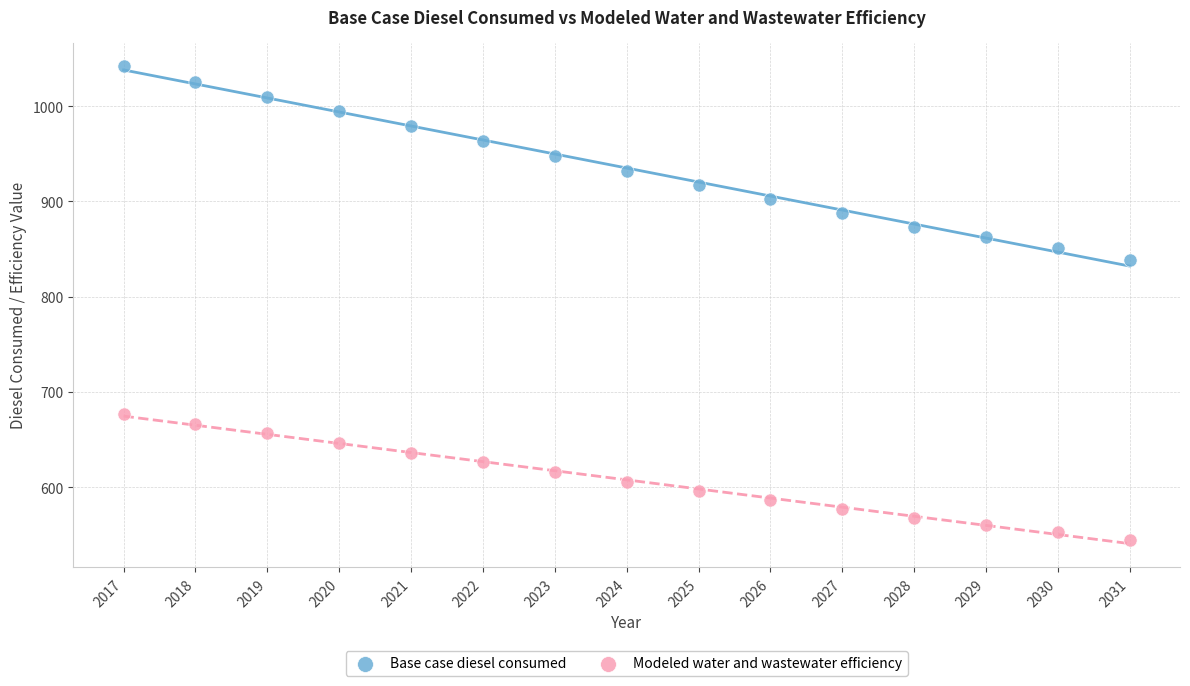

Across all data points, what is the range of Y values (max minus min)?

496.7